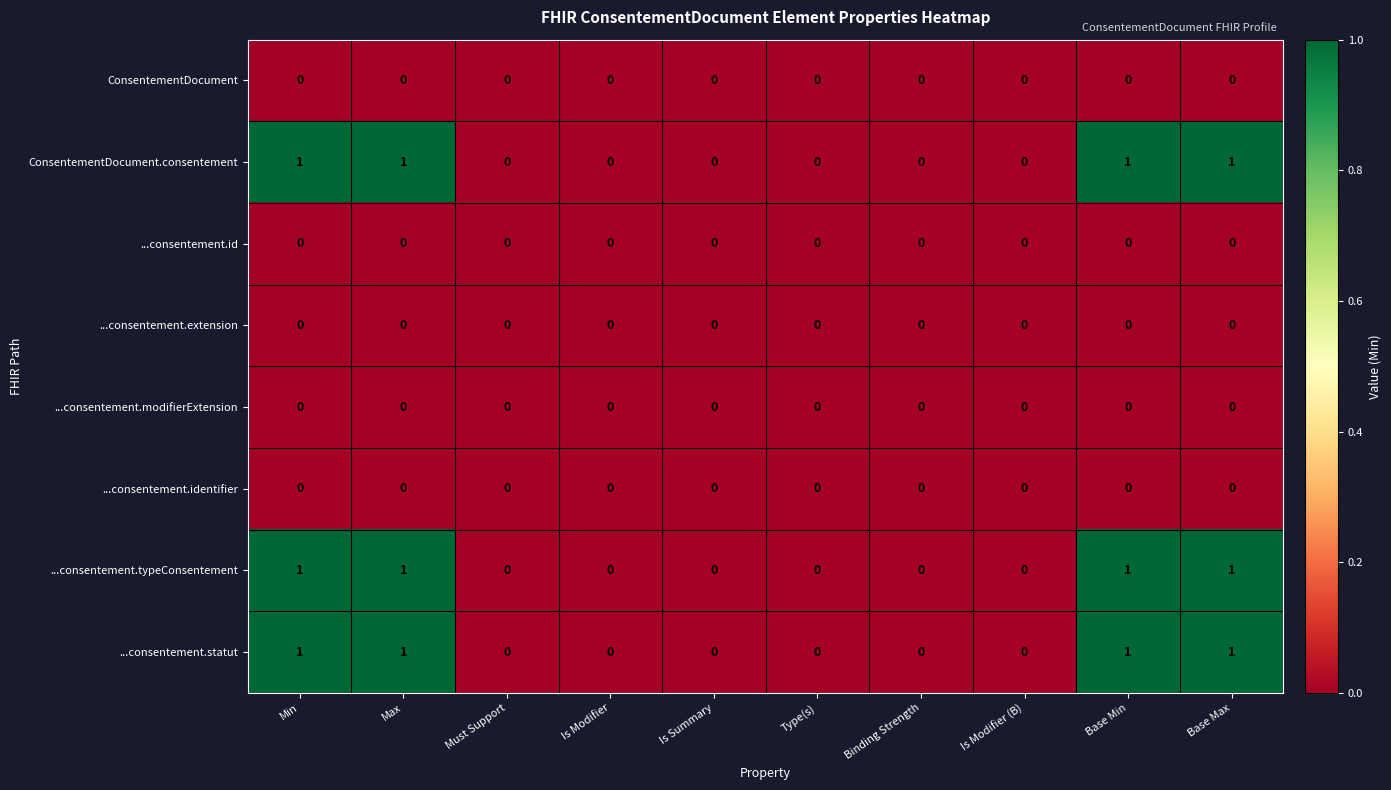

What is the total value across all series at Max?

3